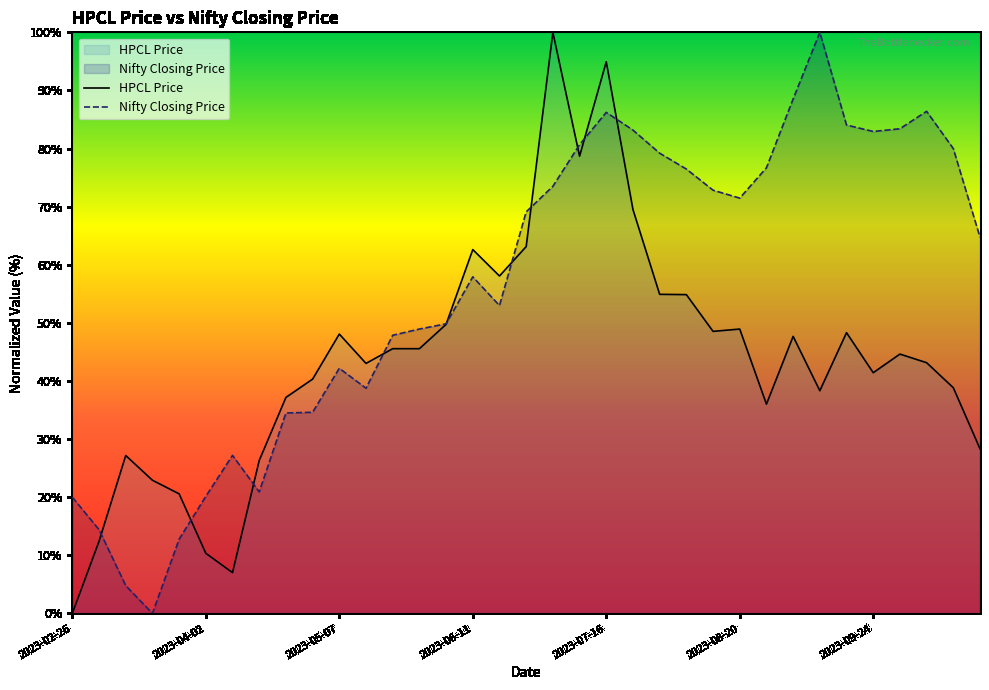

Where does the HPCL Price series first go above 44?

2023-05-07